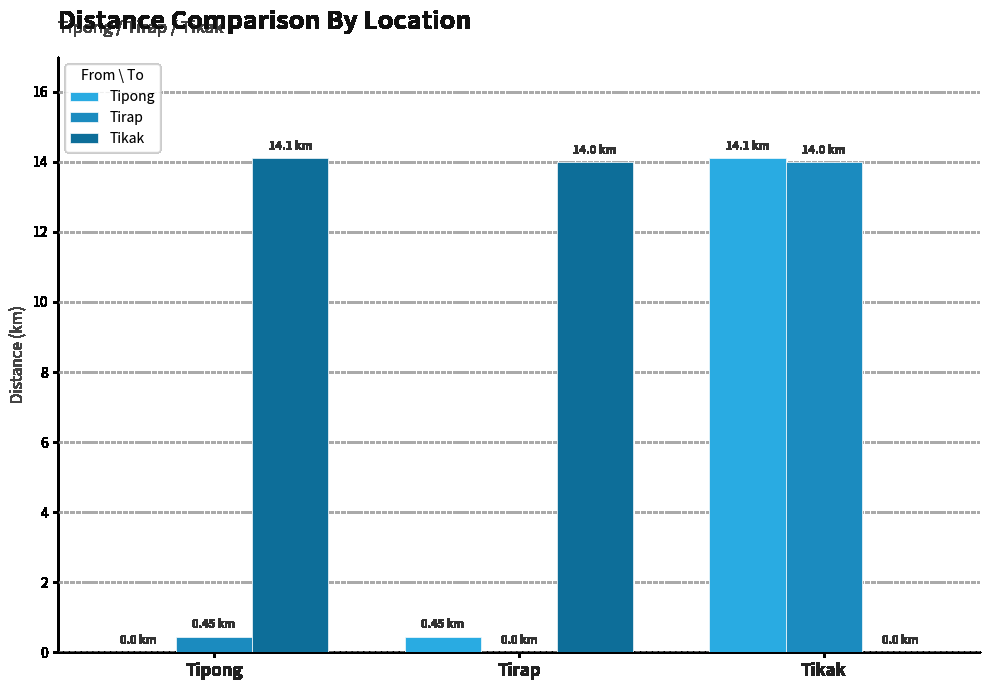

How many distinct data groups are displayed?

3